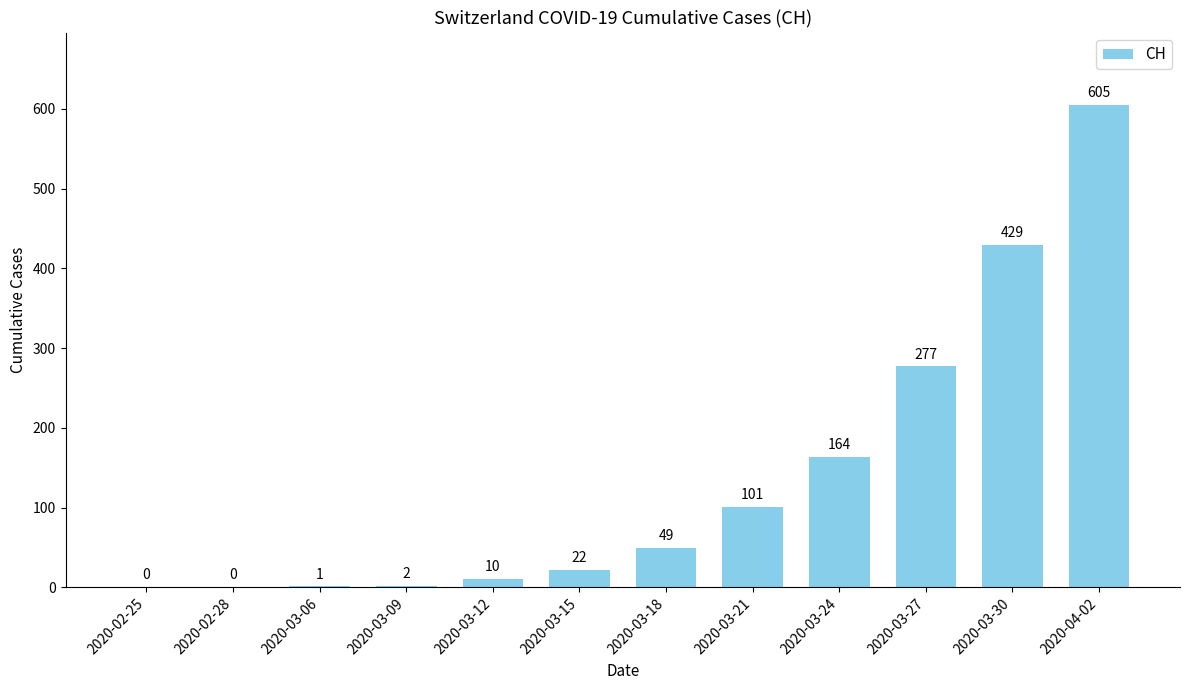

What is the maximum value shown in the chart?

605